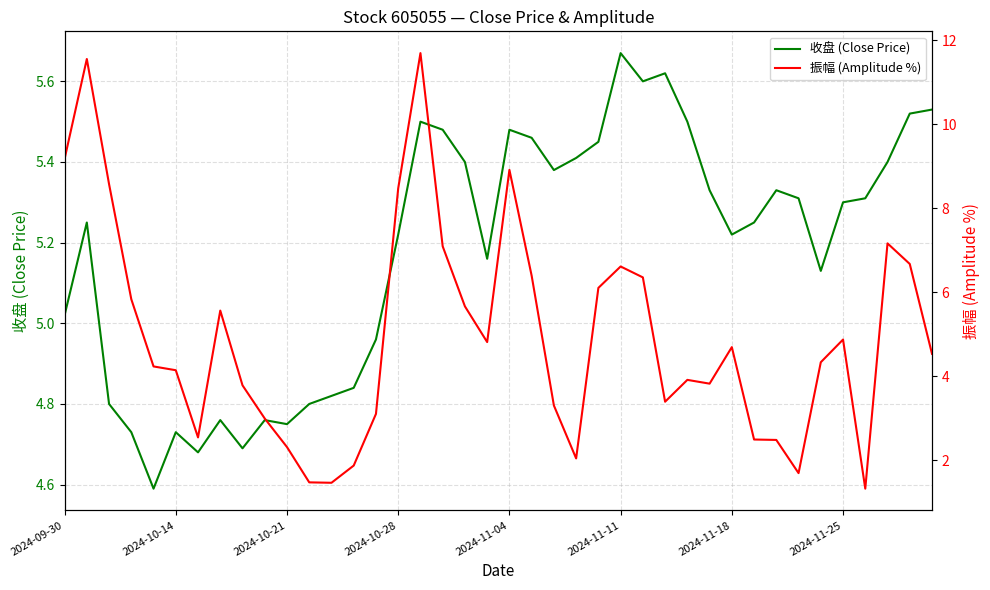

What is the sum of all 收盘 (Close Price) values?

207.1